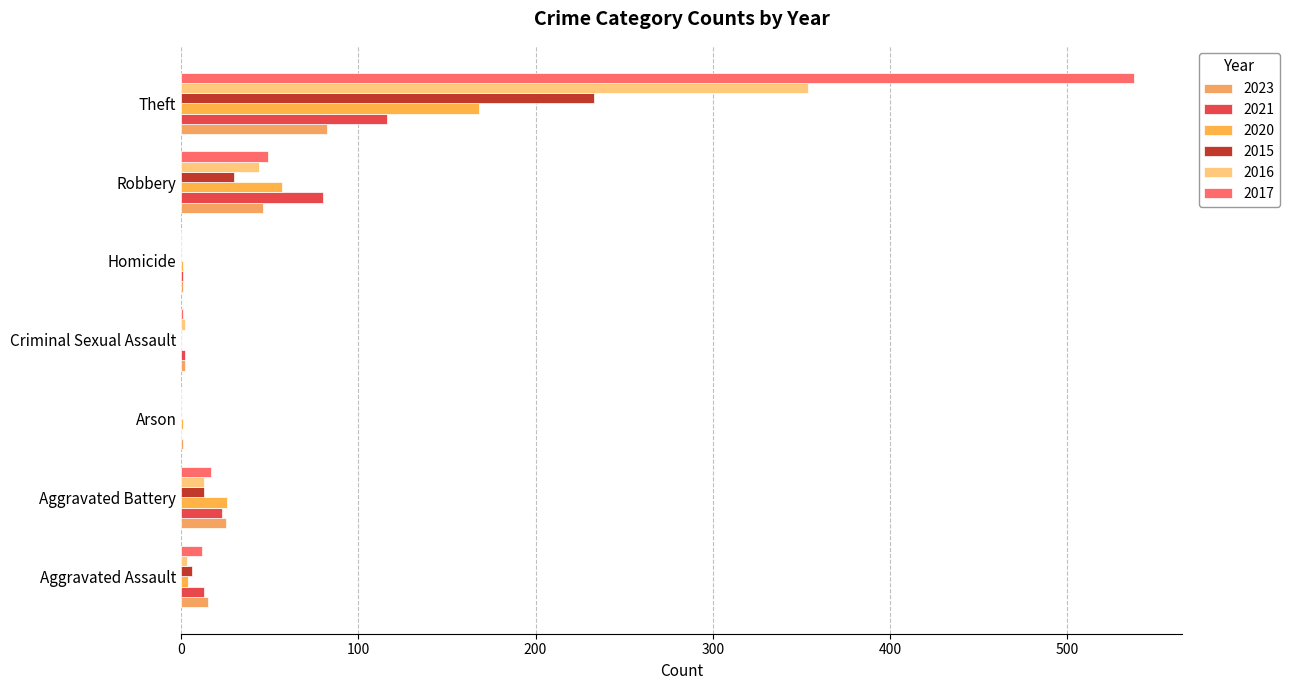

Reading left to right, transcribe all the data shown in this chart.

2023: 15	25	1	2	1	46	82
2021: 13	23	0	2	1	80	116
2020: 4	26	1	0	1	57	168
2015: 6	13	0	0	0	30	233
2016: 3	13	0	2	0	44	354
2017: 12	17	0	1	0	49	538